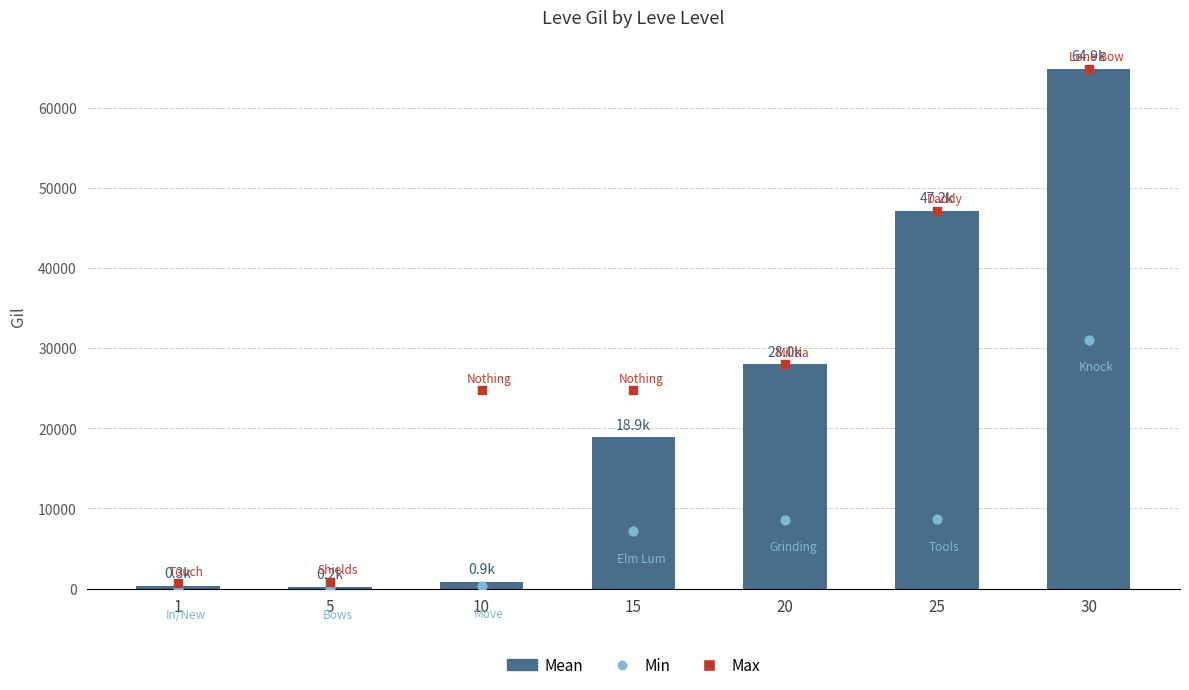

At which category is the sum across all series the highest?

30